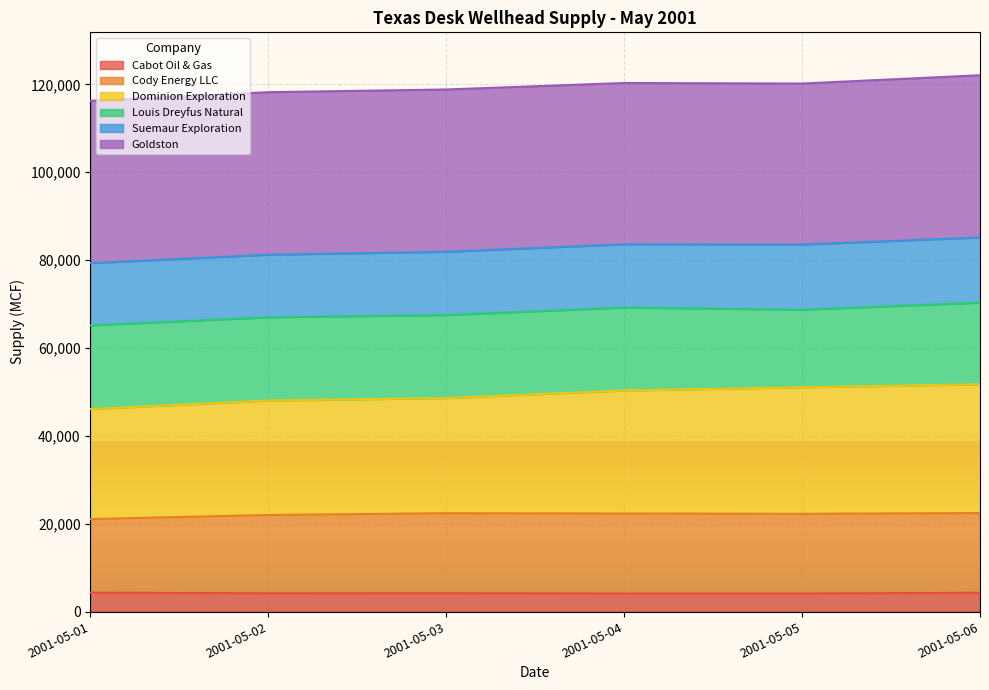

Which series has the largest range (max minus min)?

Dominion Exploration